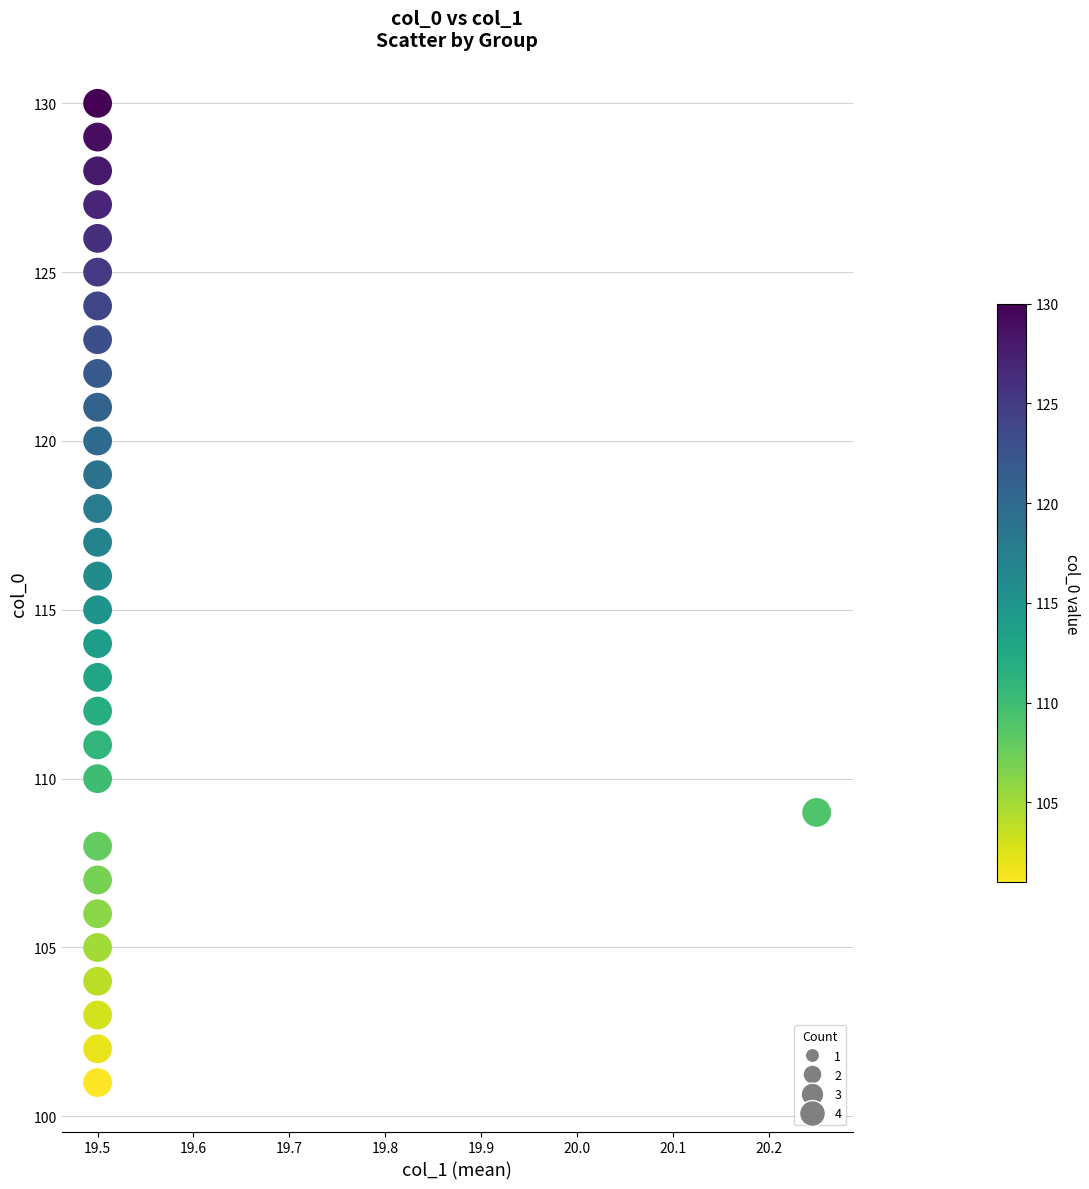

What is the range of Y values (max minus min)?

29